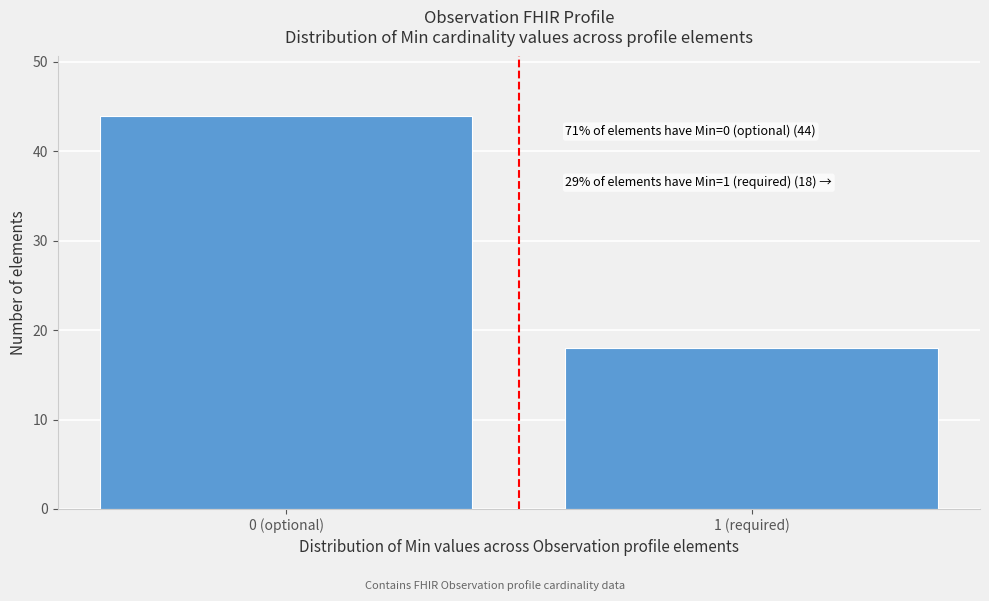

Reading left to right, extract all data points from this chart.

44	18